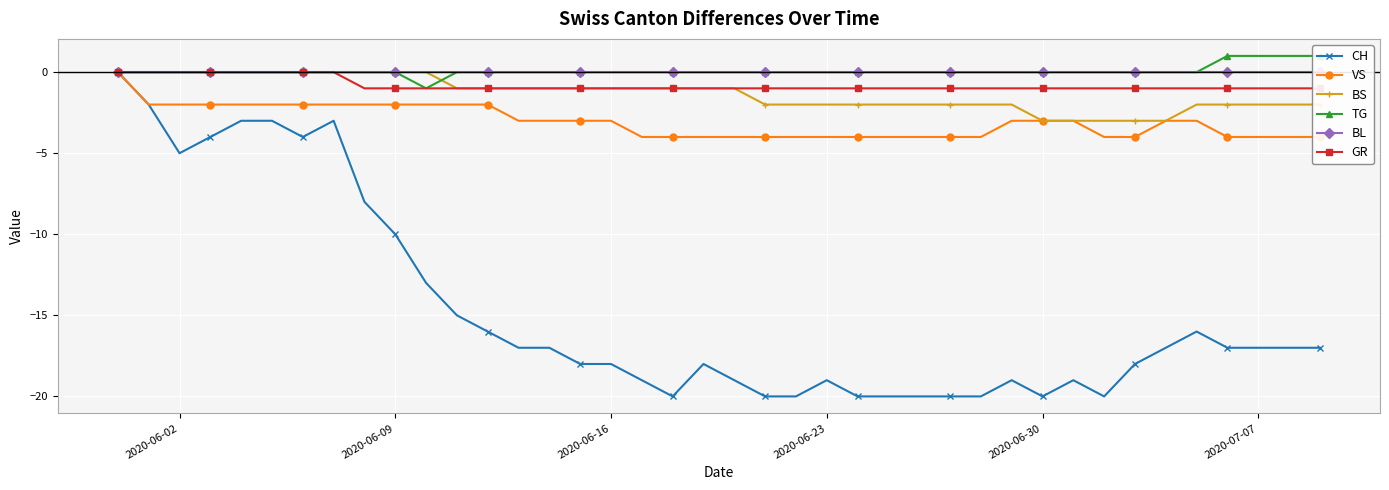

Which series has the largest total across all categories?

TG